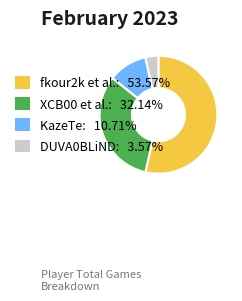

Is the sum of XCB00 et al.: 32.14% and DUVA0BLiND: 3.57% greater than half?

No